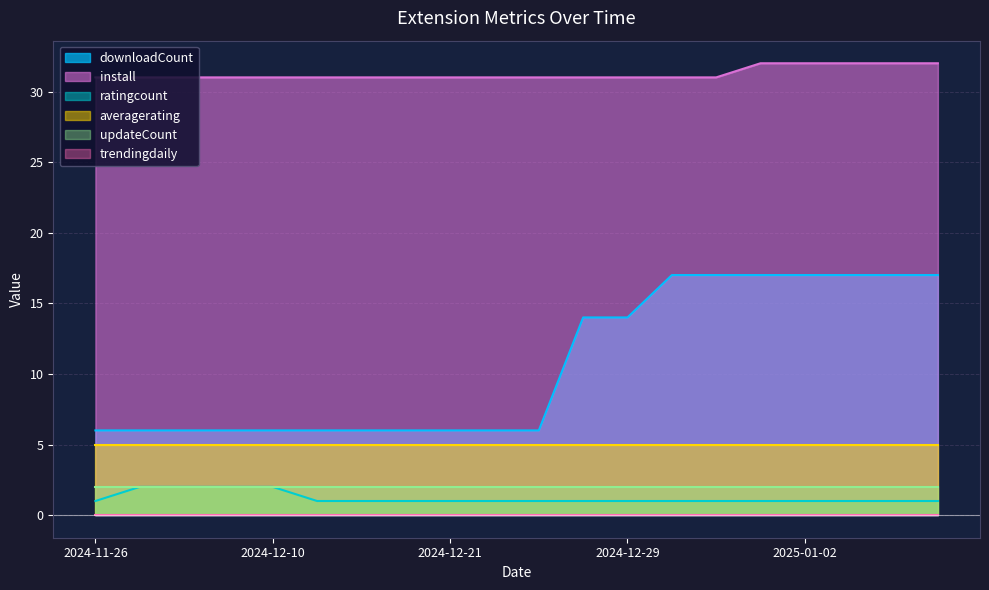

At which category is the sum across all series the highest?

2025-01-01